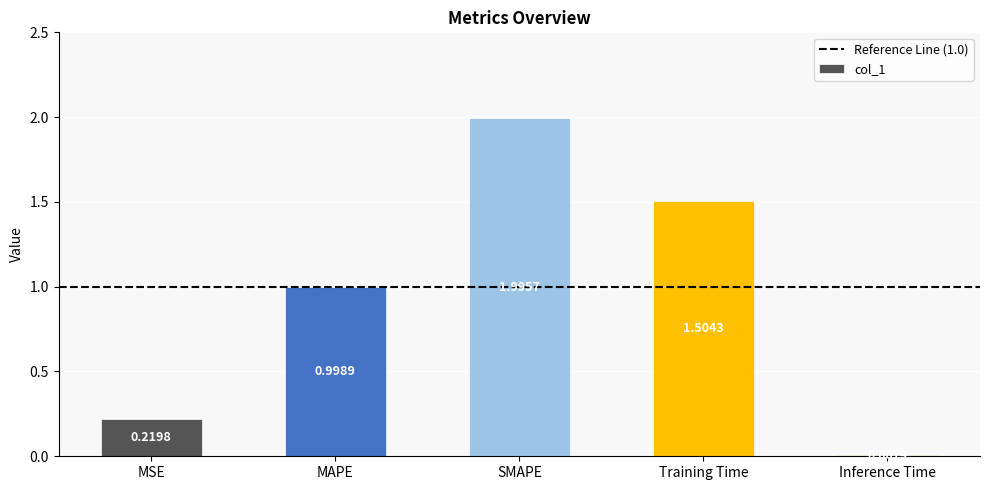

What is the sum of the values at Inference Time and MAPE?

1.0